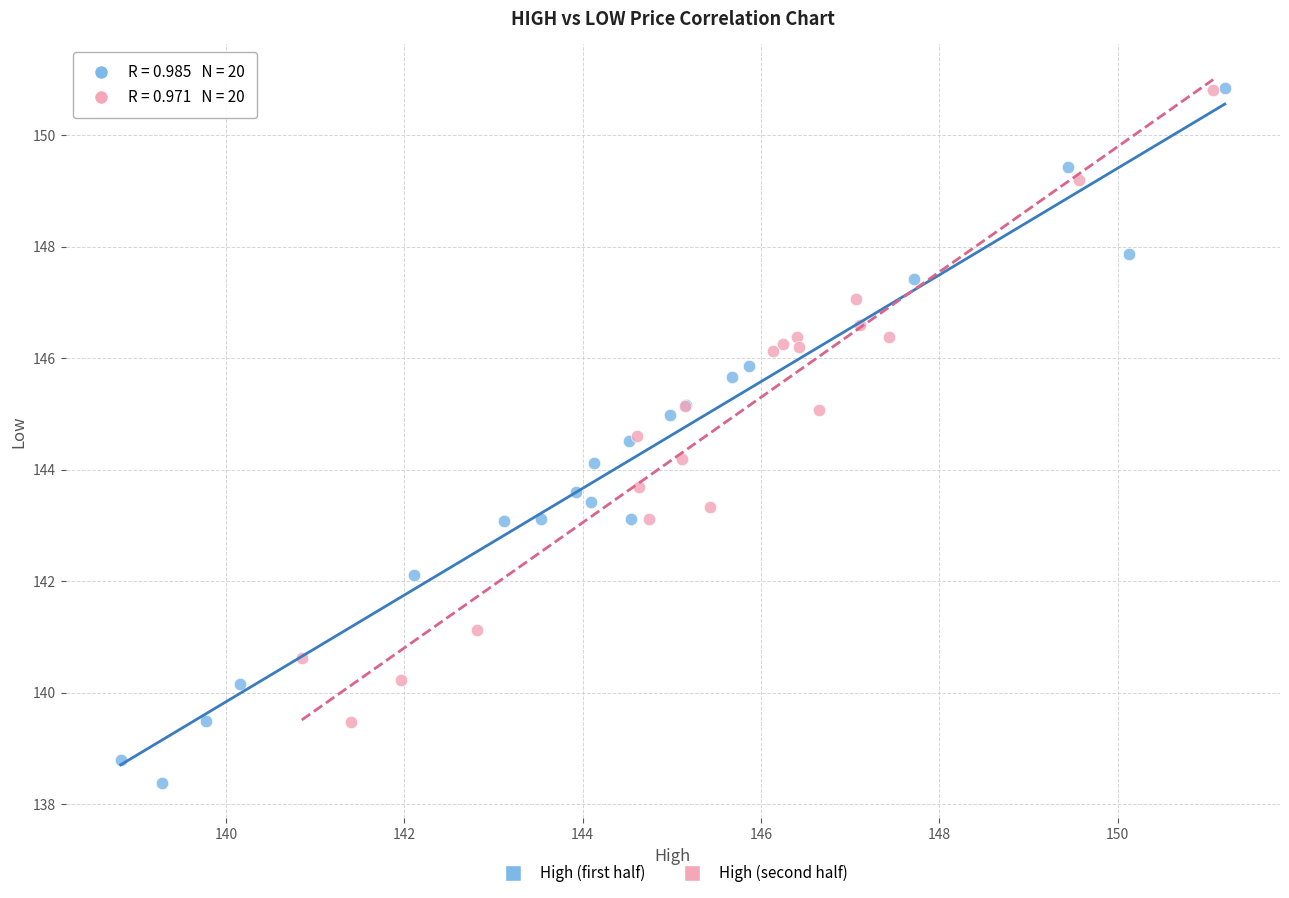

Which series reaches the minimum Y coordinate?

High (first half)